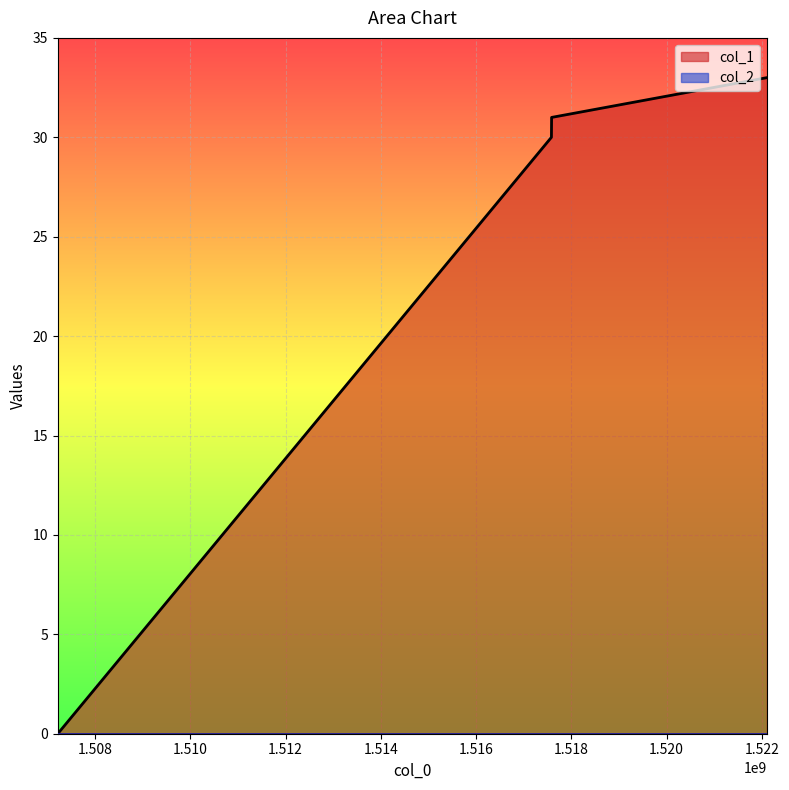

Which category has the highest value across all series?

1522104094